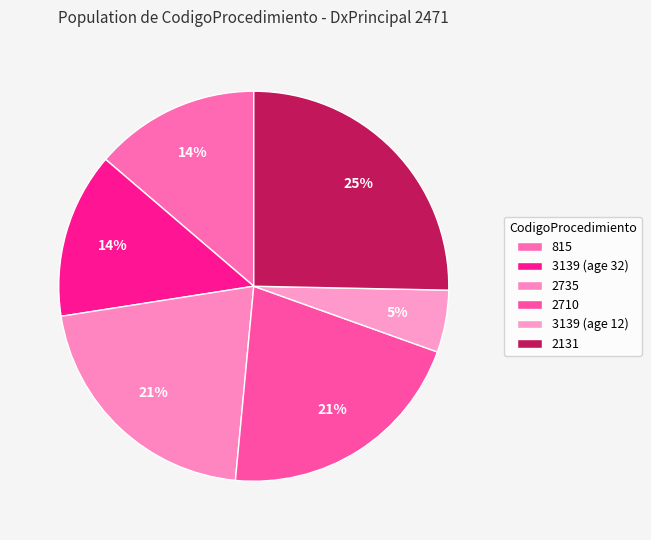

Which has a higher value, 2131 or 815?

2131